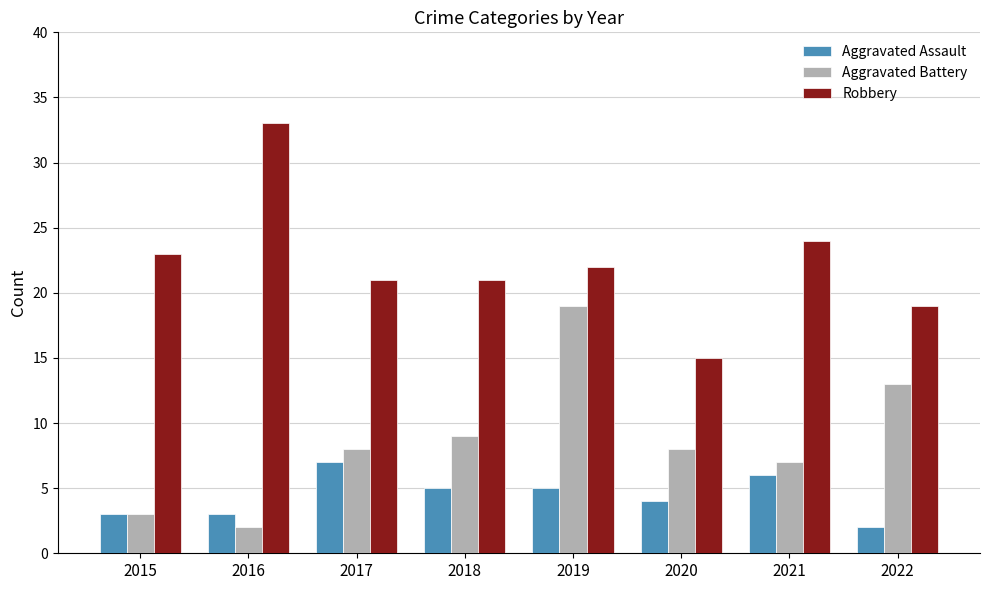

Where is Aggravated Assault nearest to the value 4?

2020